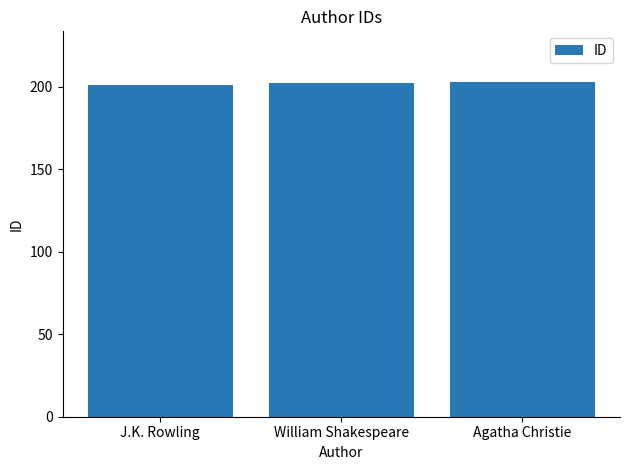

How many data points does each series have?

3